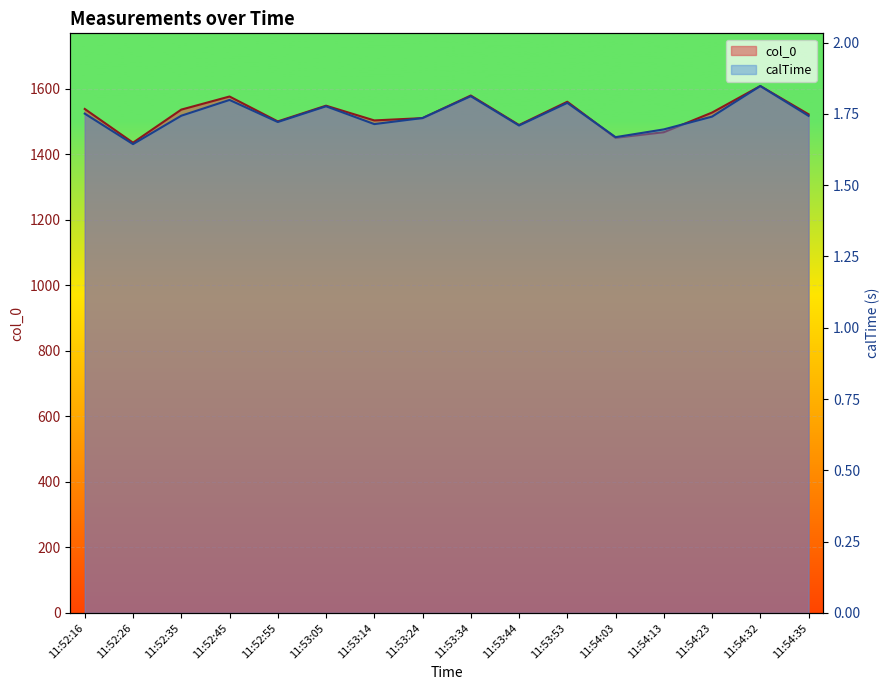

At which label does col_0 reach its peak?

11:54:32